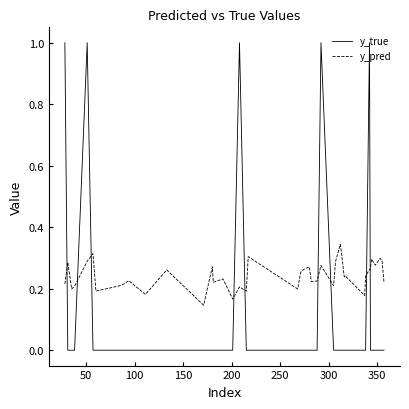

What are all the series names shown in the legend?

y_true, y_pred